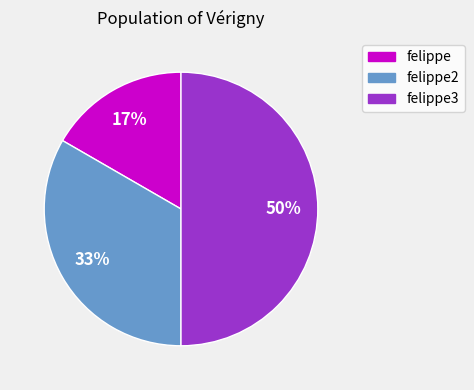

To the nearest percent, what is the average slice percentage?

33%